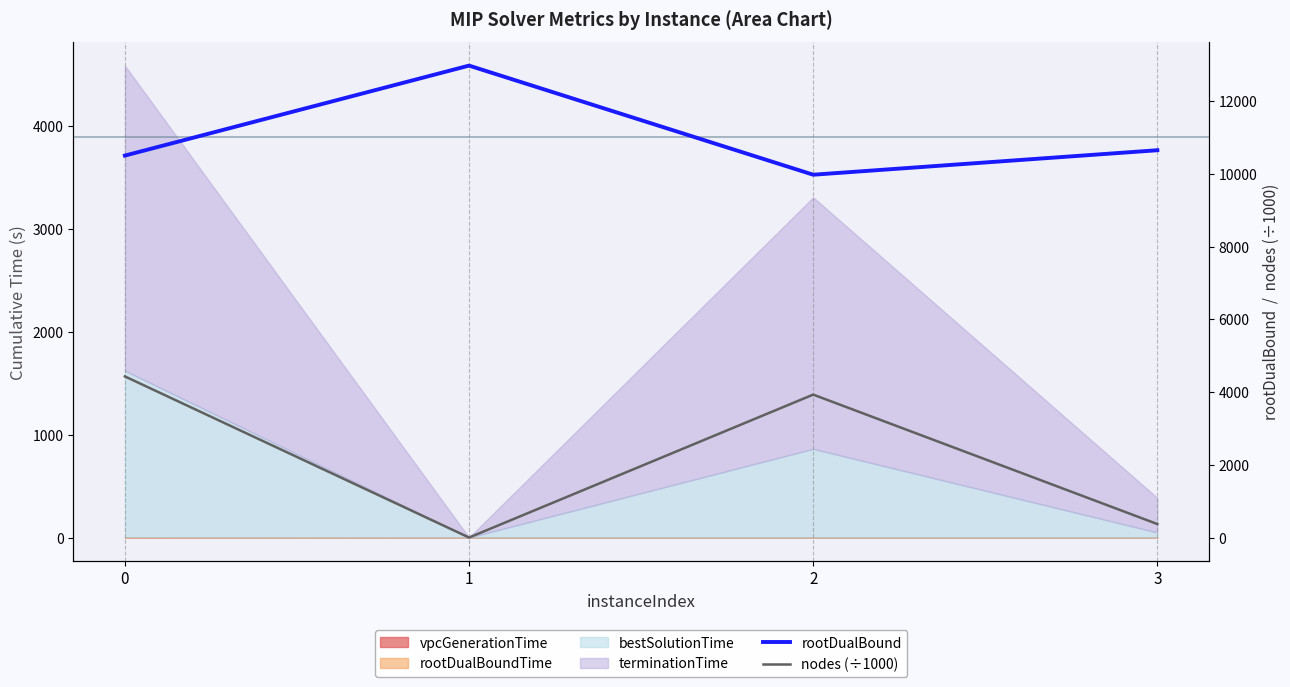

The value of nodes (÷1000) at 2 is 3929.8. True or false?

True